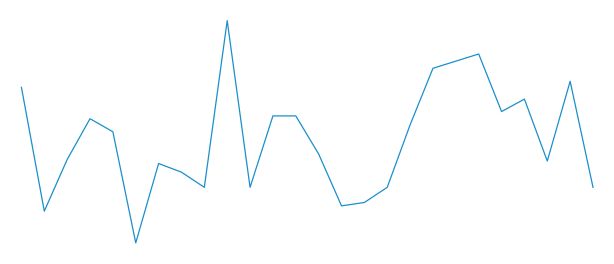

Does the chart display data point markers on the line(s)?

No